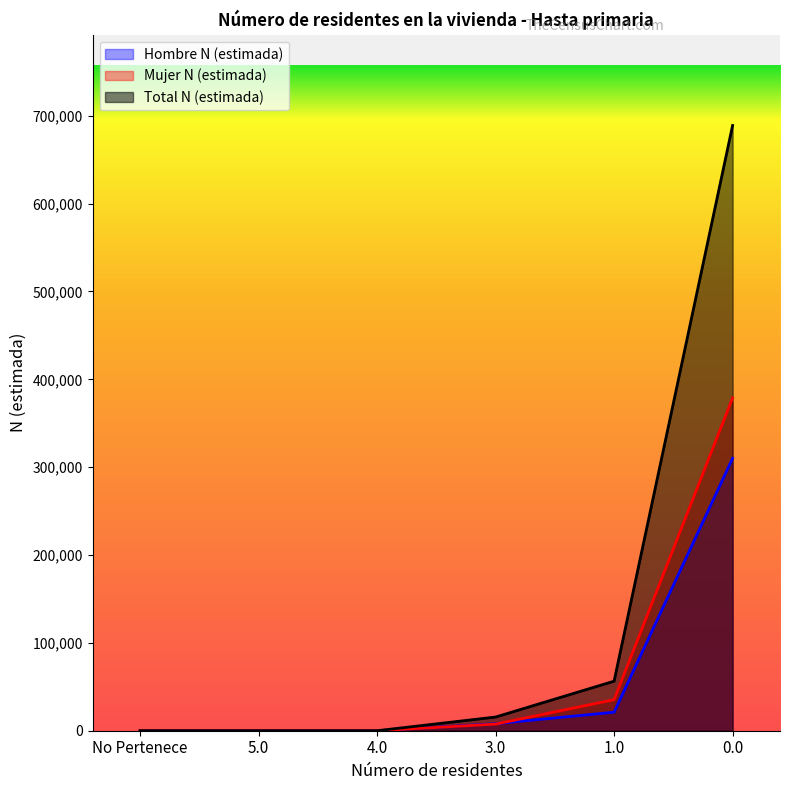

At which label is Hombre N (estimada) closest to 155047?

1.0